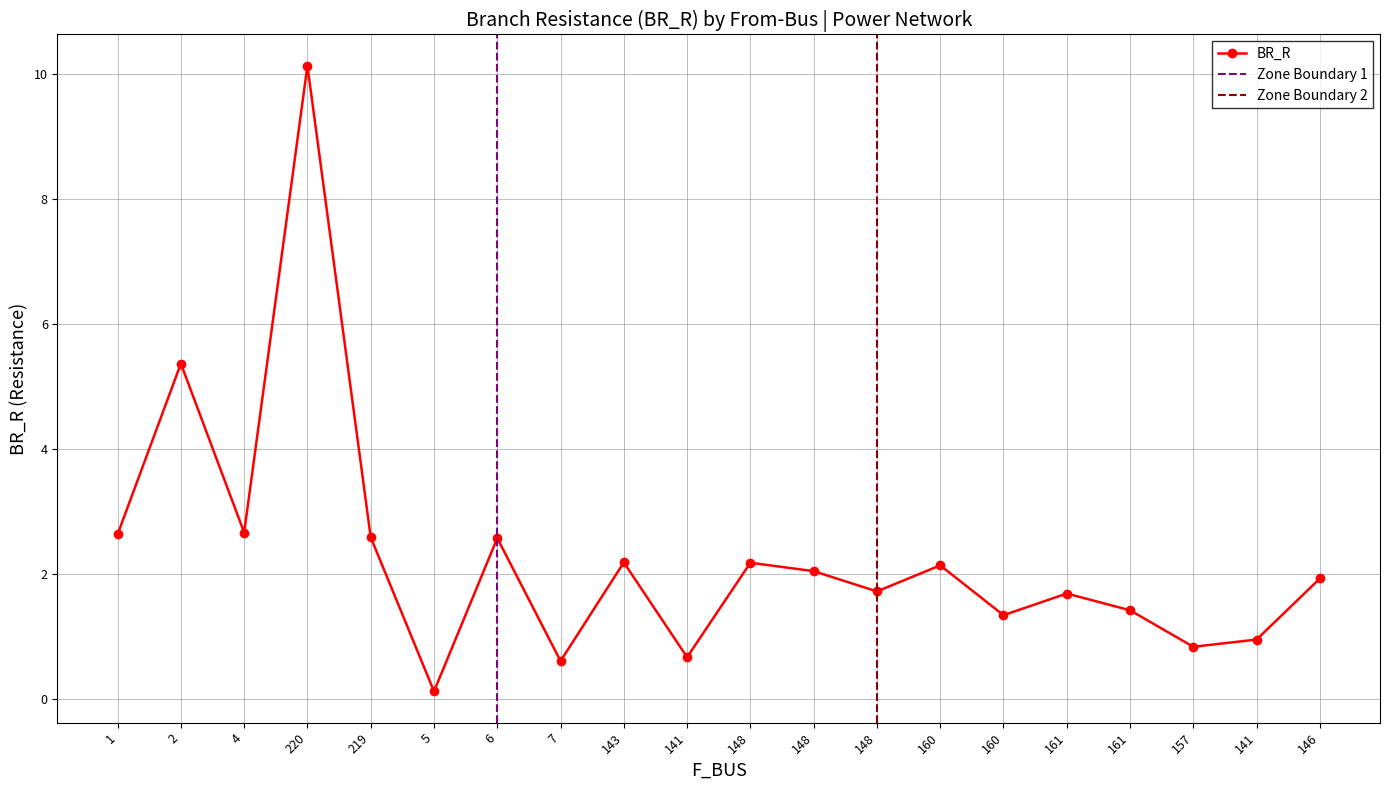

Rank the categories by value from lowest to highest.

5, 7, 141, 157, 141, 160, 161, 161, 148, 146, 148, 160, 148, 143, 6, 219, 1, 4, 2, 220